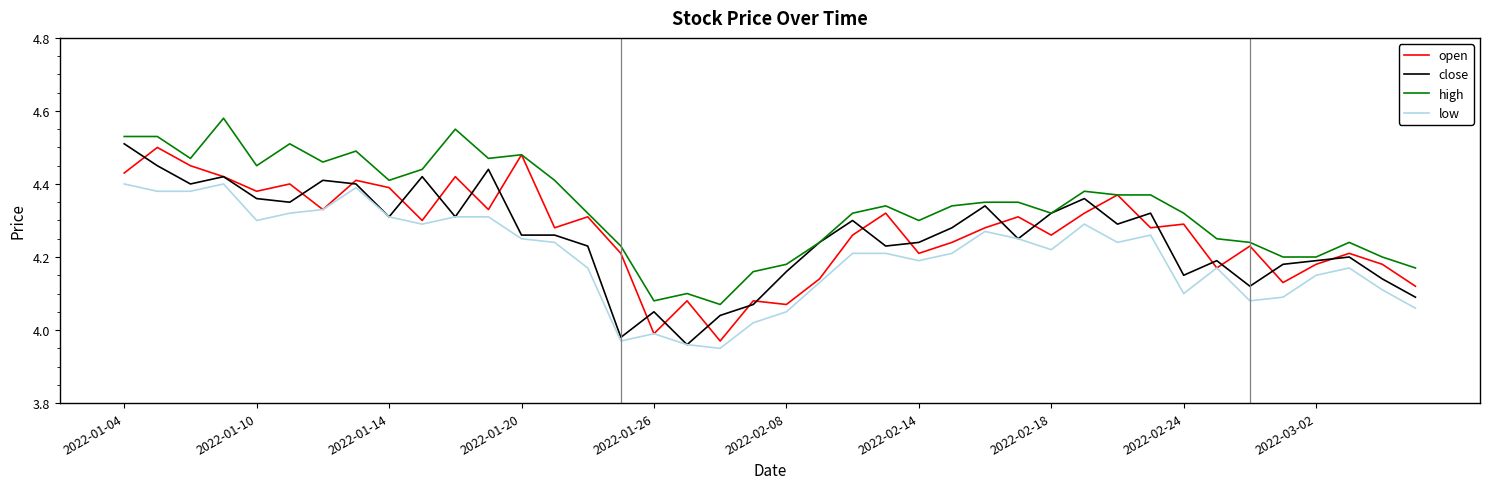

What is the difference between the maximum and second lowest values in the close series?

0.5